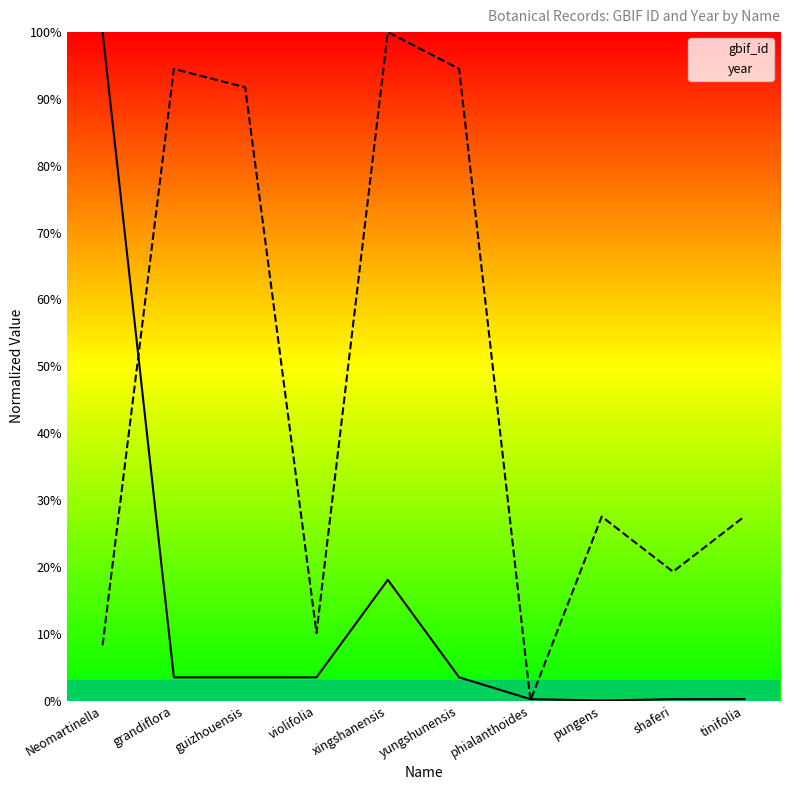

Which series has the largest total across all categories?

year